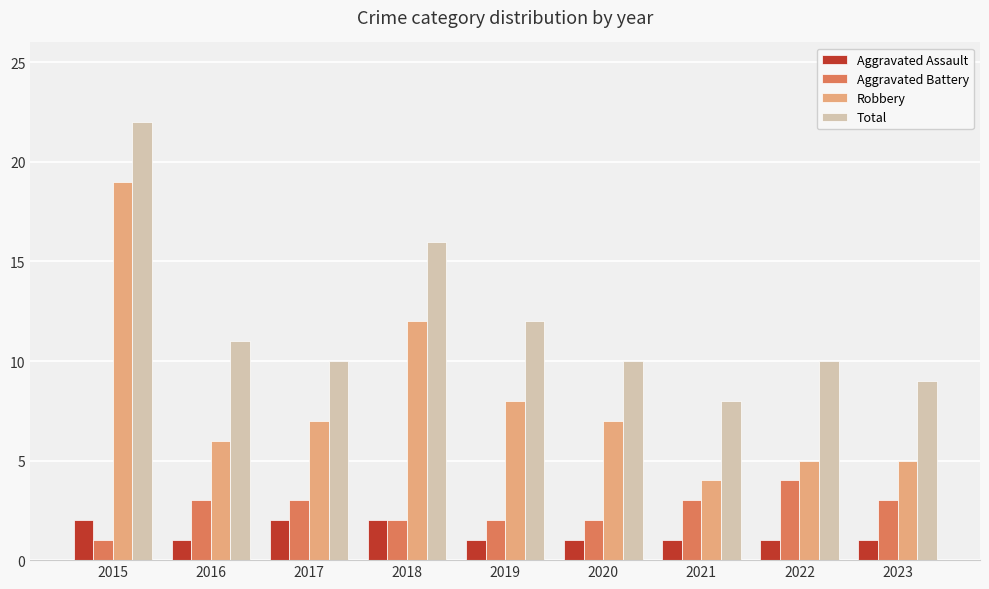

How many series are shown in this chart?

4